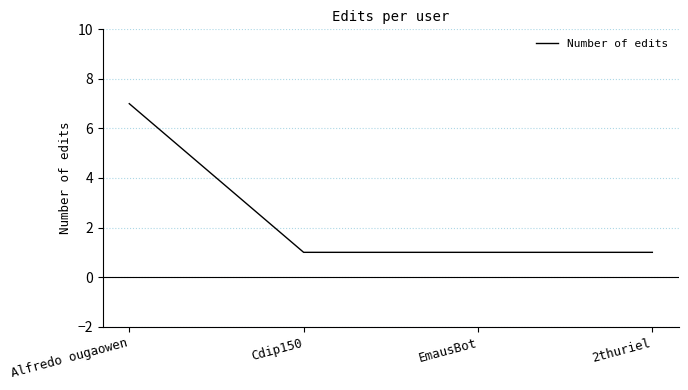

What is the approximate value at EmausBot?

1